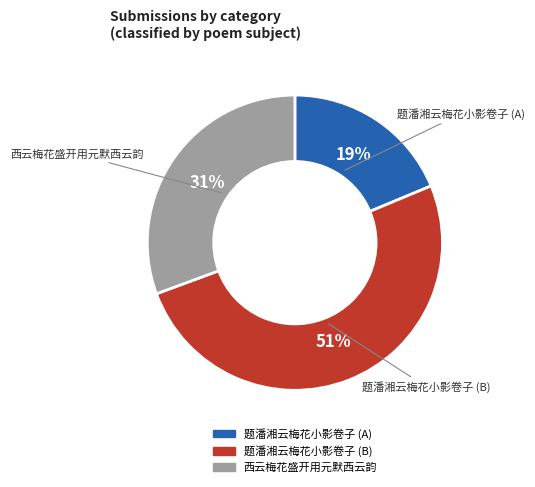

To the nearest percent, what is the difference between the largest and smallest slice percentages?

32%